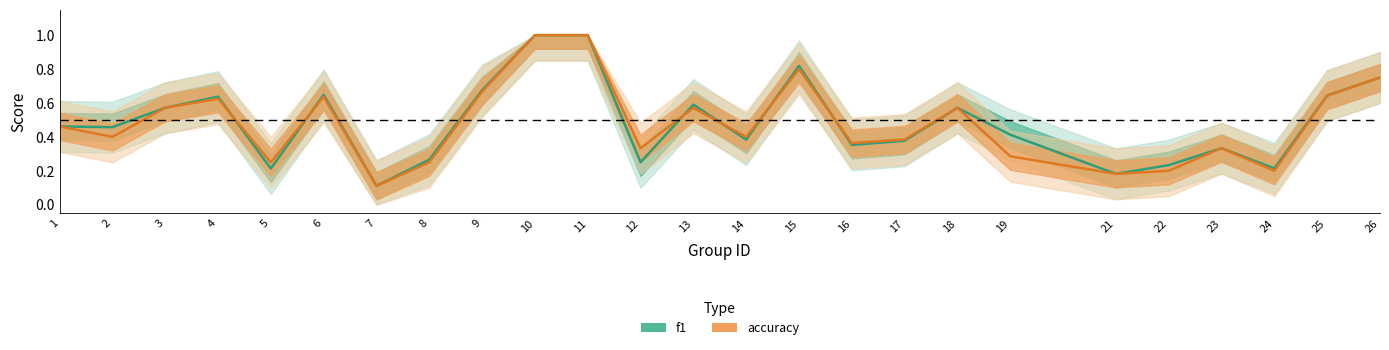

Where is the first local minimum for accuracy?

2